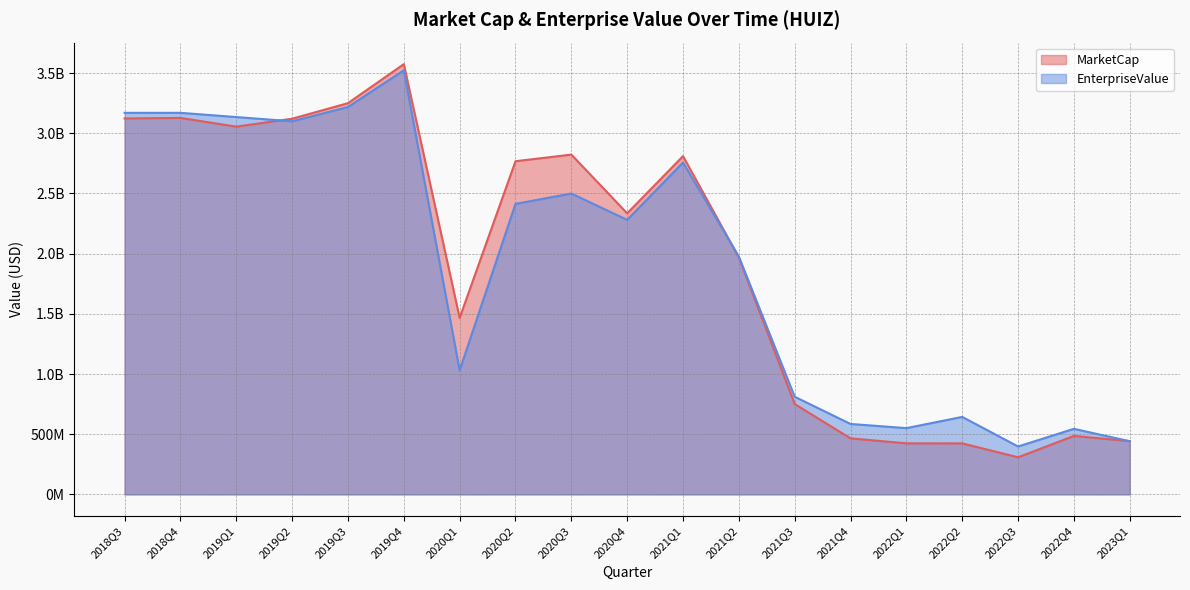

What is the difference between the MarketCap values at 2021Q1 and 2022Q2?

2386480073.7